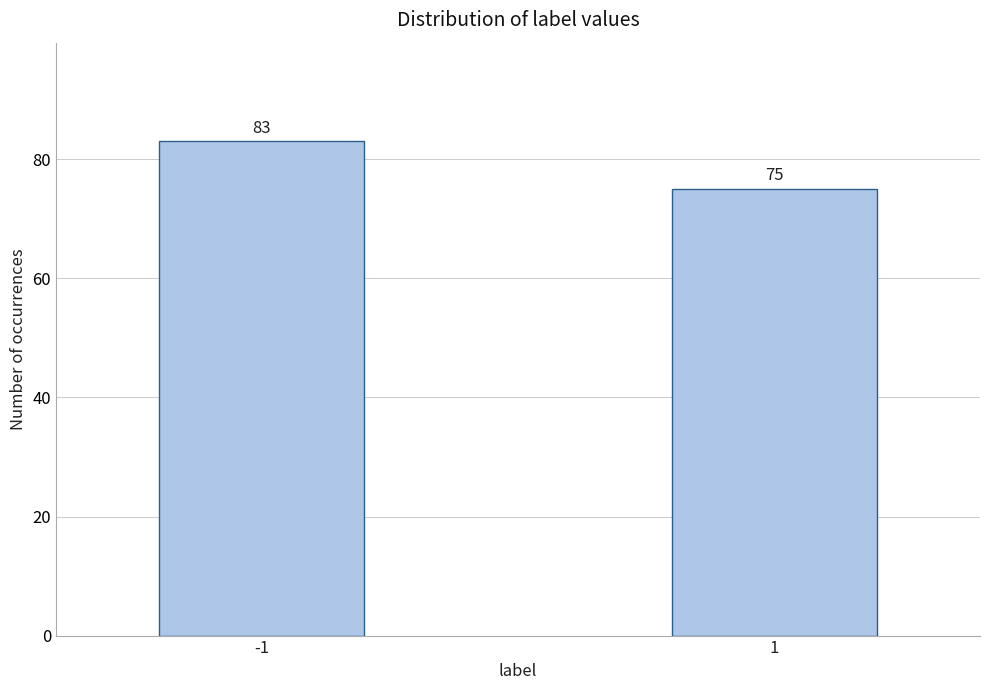

Reading right to left, list all the values displayed in this chart.

75	83